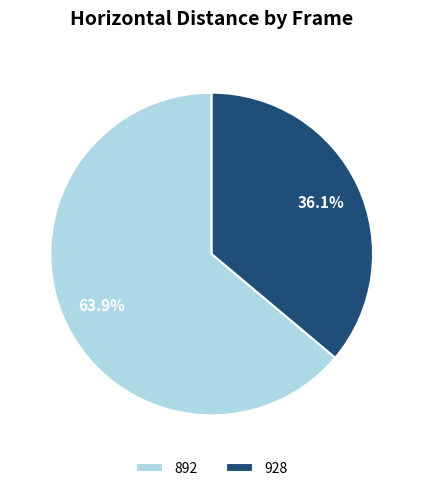

What percentage is the 892 slice, to the nearest percent?

64%